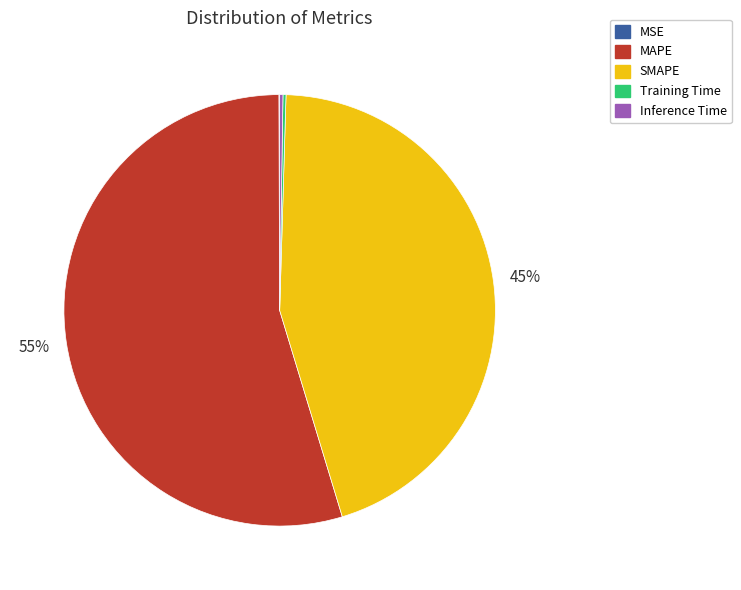

Is there a majority slice in this chart?

Yes